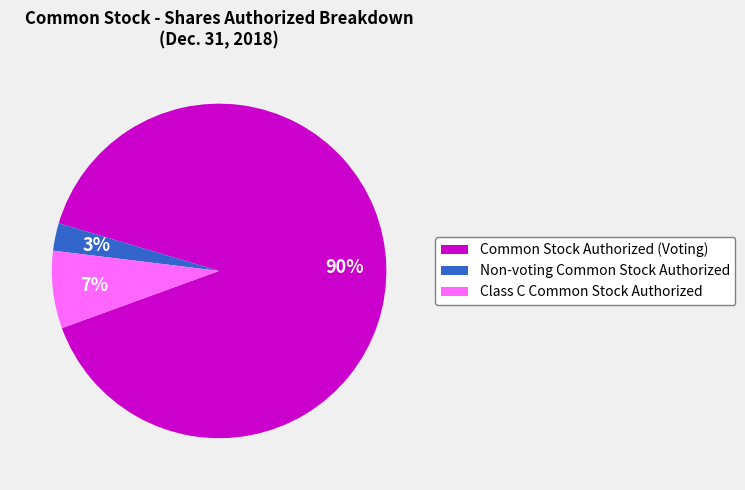

What percentage is the Non-voting Common Stock Authorized slice, to the nearest percent?

3%